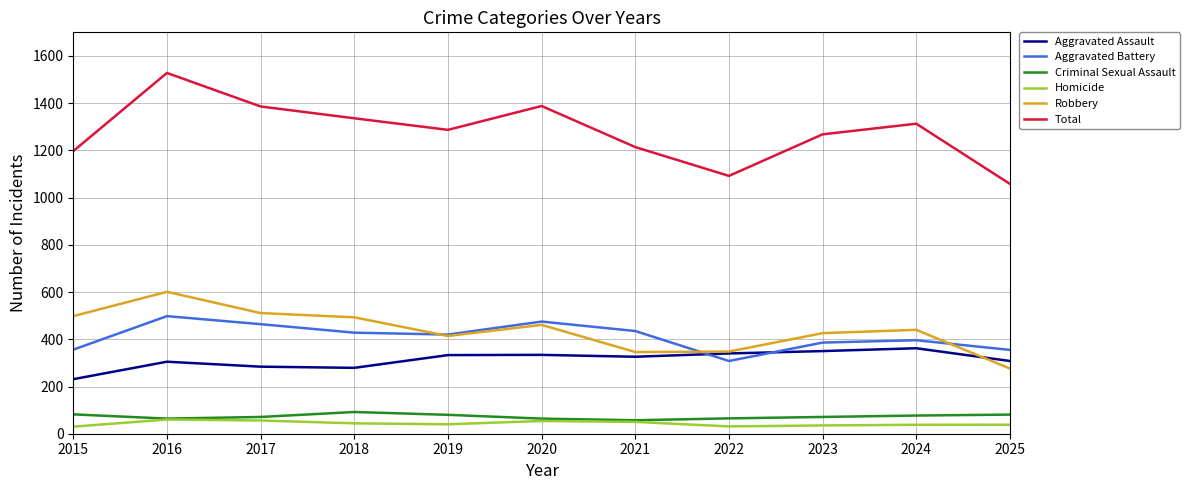

How many lines are shown in the chart?

6